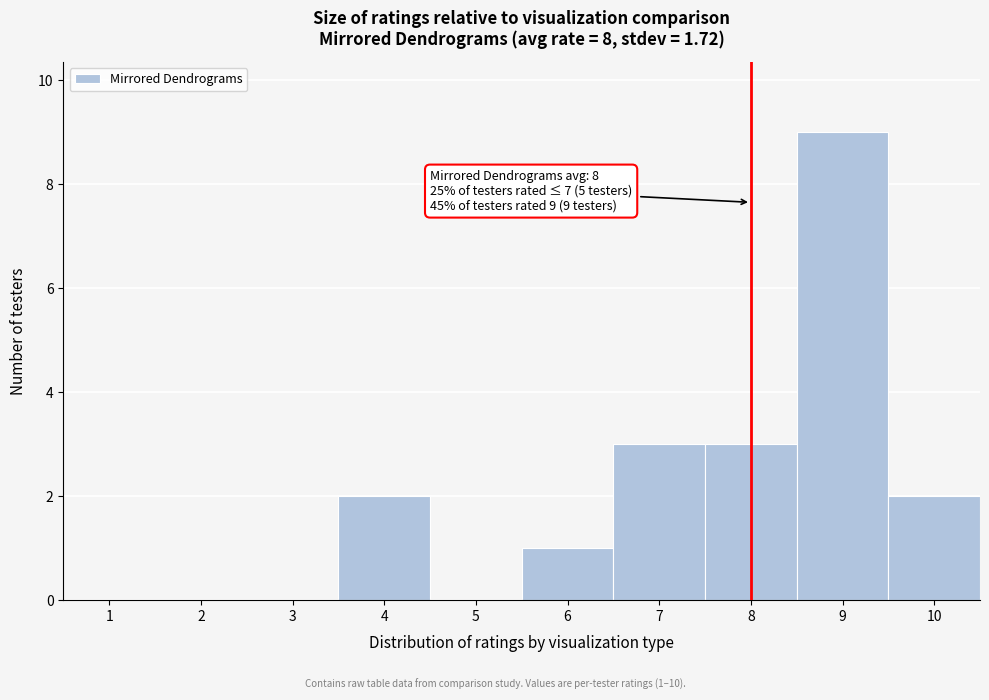

Which range on the x-axis has the tallest bar?

8.5 to 9.5